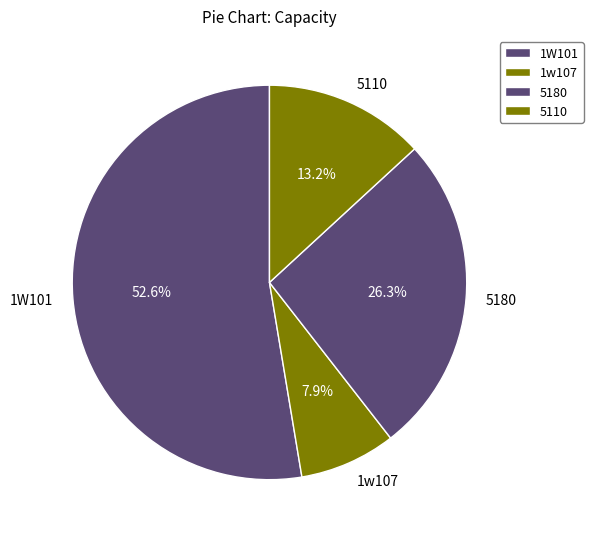

The 5110 slice represents 13% of the pie. True or false?

True